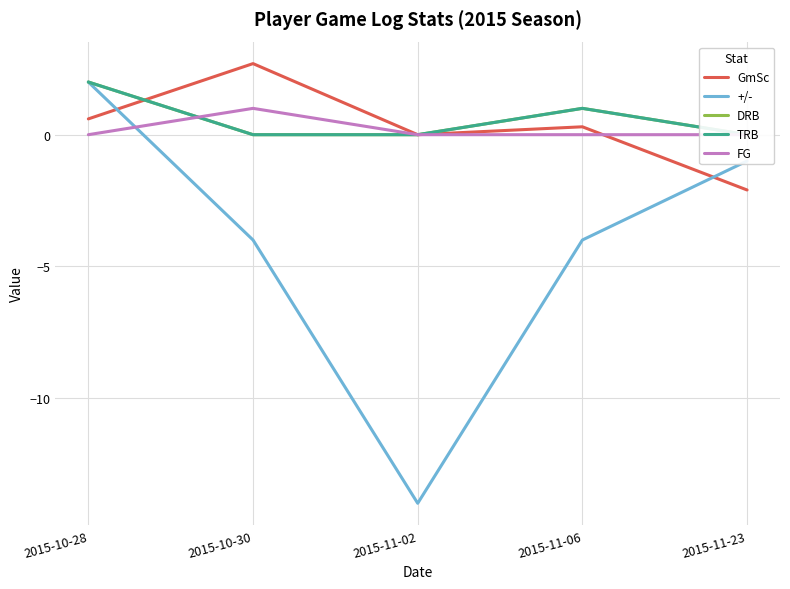

What position from the left is 2015-11-06?

4